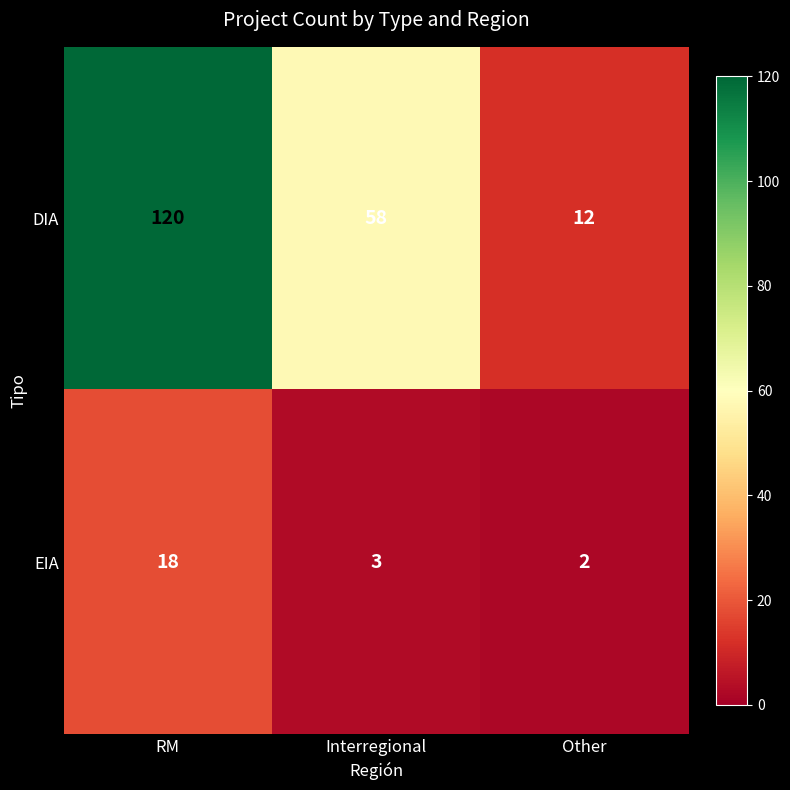

Which series has the largest range (max minus min)?

DIA